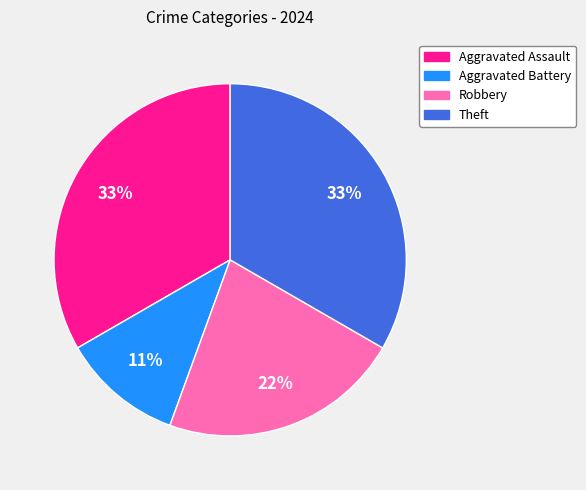

To the nearest percent, what is the combined percentage of Theft and Aggravated Battery?

44%